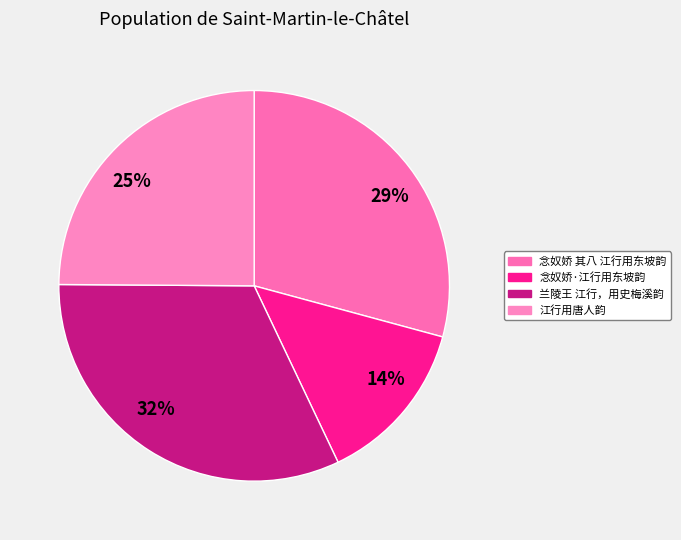

Rank the categories by value from highest to lowest.

兰陵王 江行，用史梅溪韵, 念奴娇 其八 江行用东坡韵, 江行用唐人韵, 念奴娇·江行用东坡韵